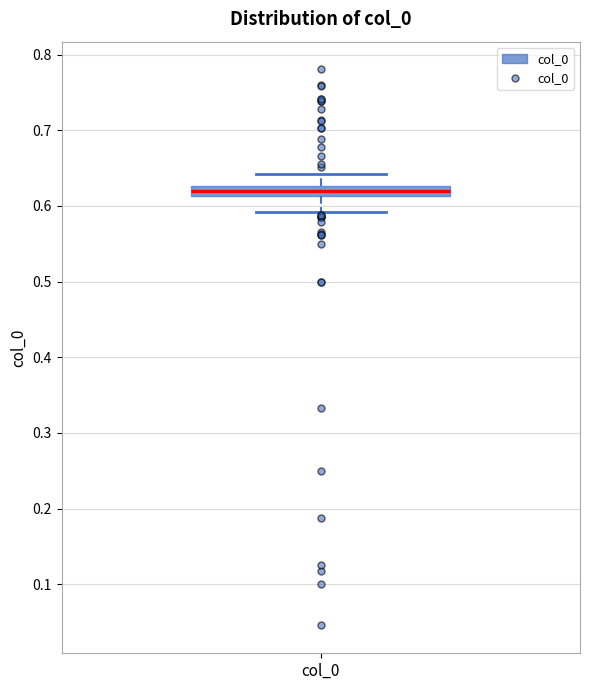

Where does the lower whisker of the box for col_0 end on the y-axis? The values are not printed on the chart, so give them approximately, as read against the axis.

0.59